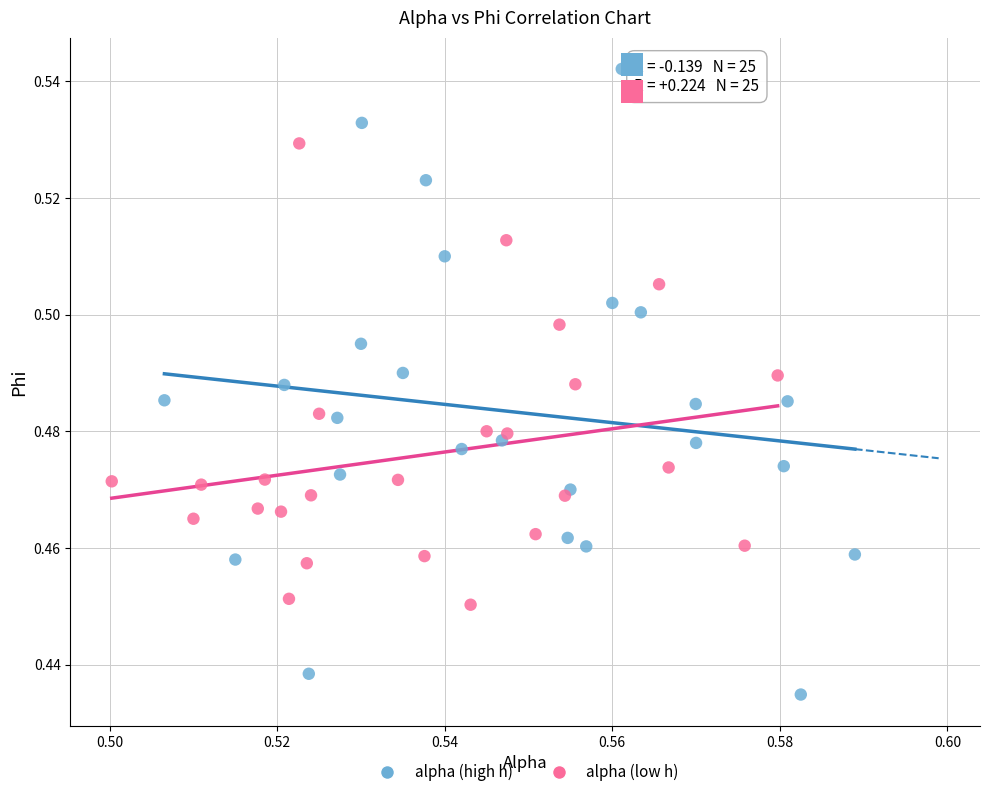

Which series has the widest spread of Y values?

alpha (high h)